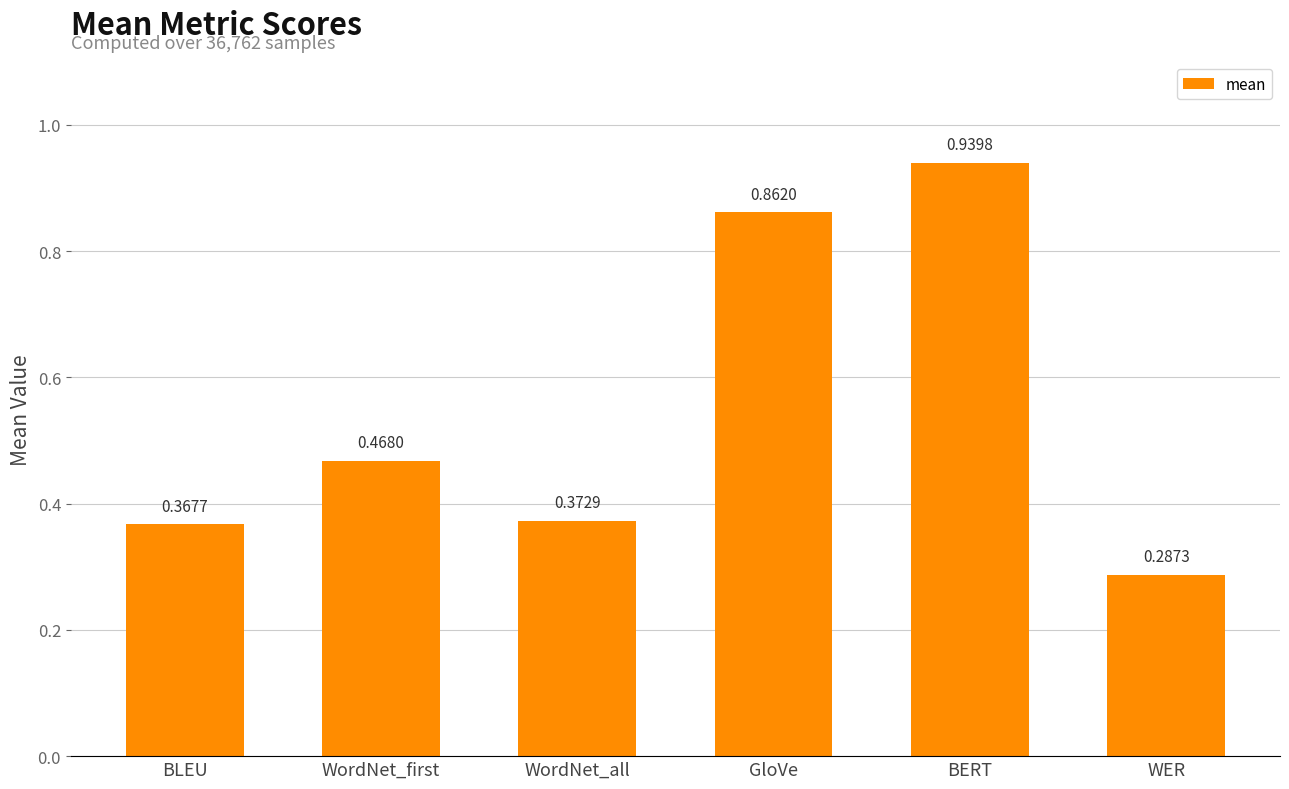

What is the sum of all values?

3.3